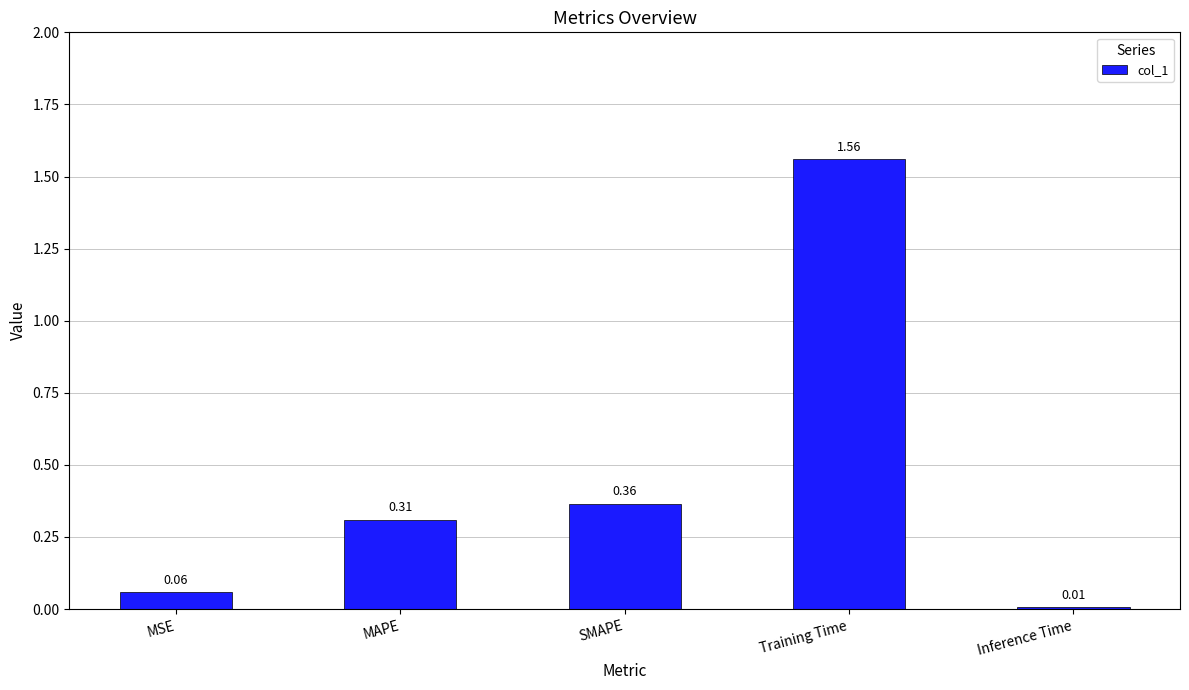

List the labels in order of value, smallest first.

Inference Time, MSE, MAPE, SMAPE, Training Time